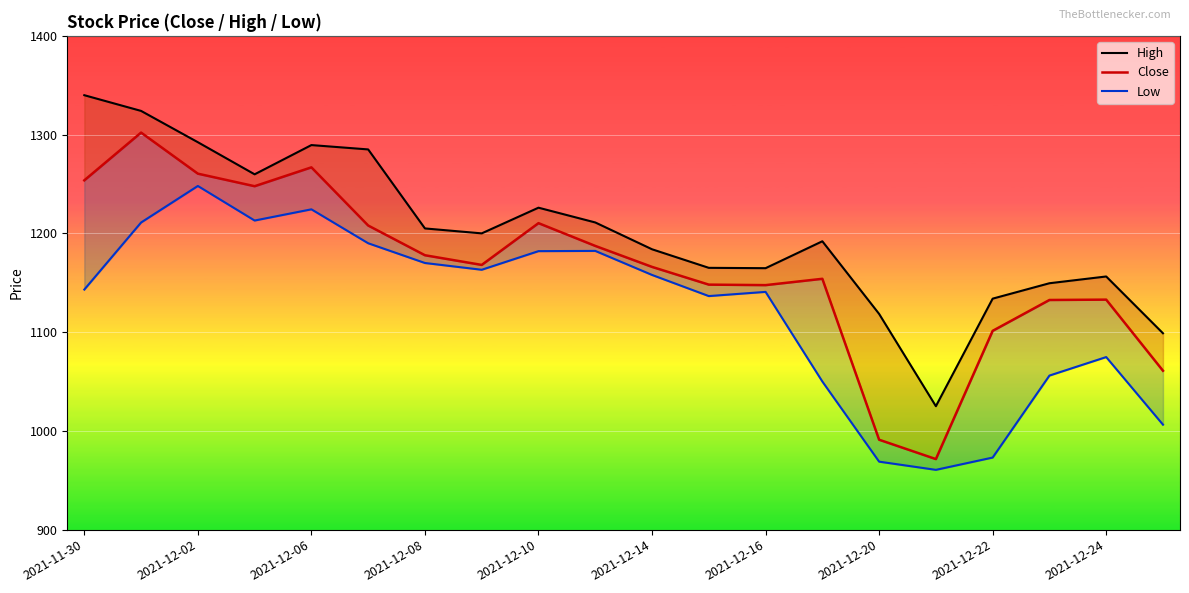

True or false: Low and High intersect in this chart.

False